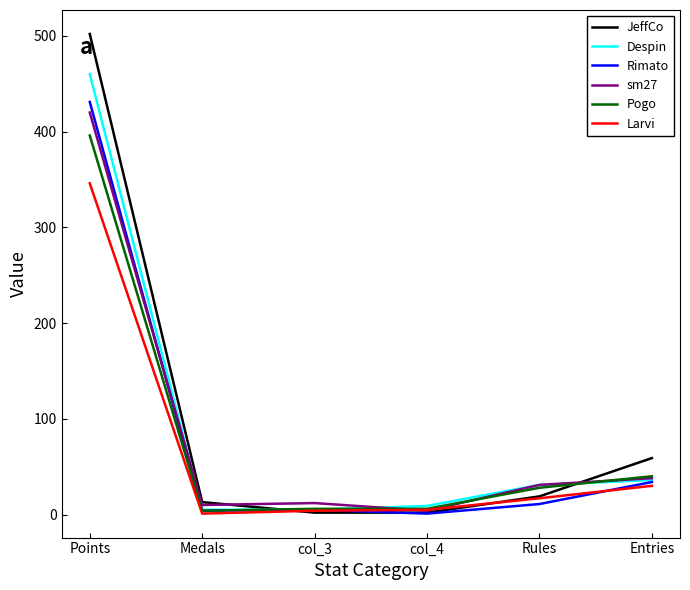

The Despin series shows 36 at Entries. True or false?

True